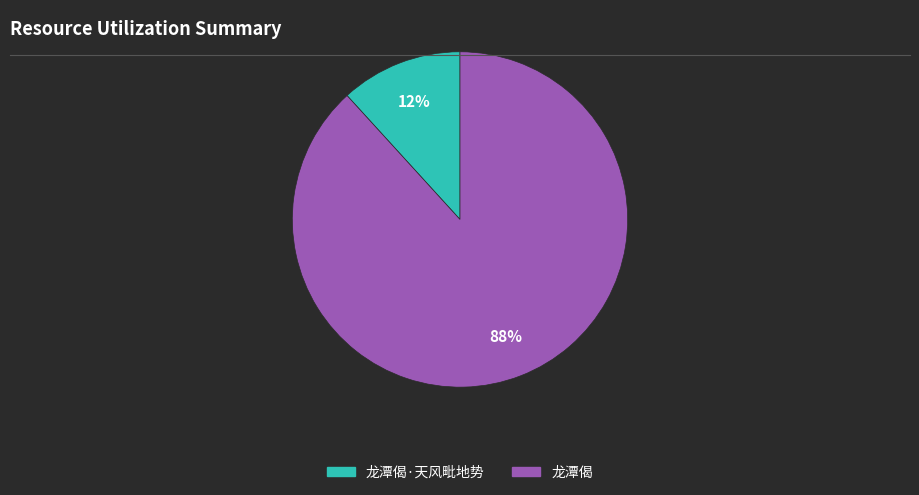

The 龙潭偈·天风毗地势 slice represents 12% of the pie. True or false?

True